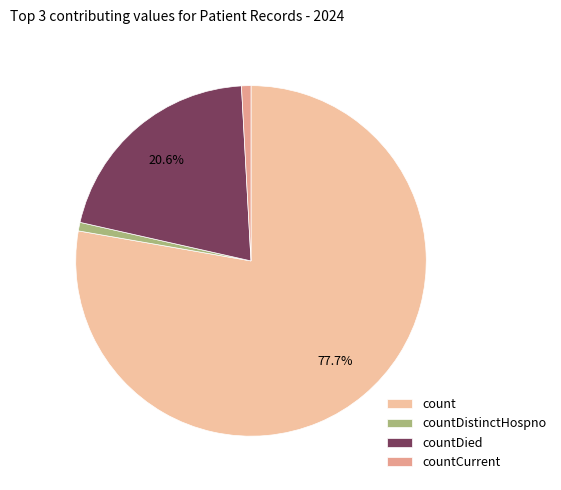

Is it true that count is 78% of the pie?

True